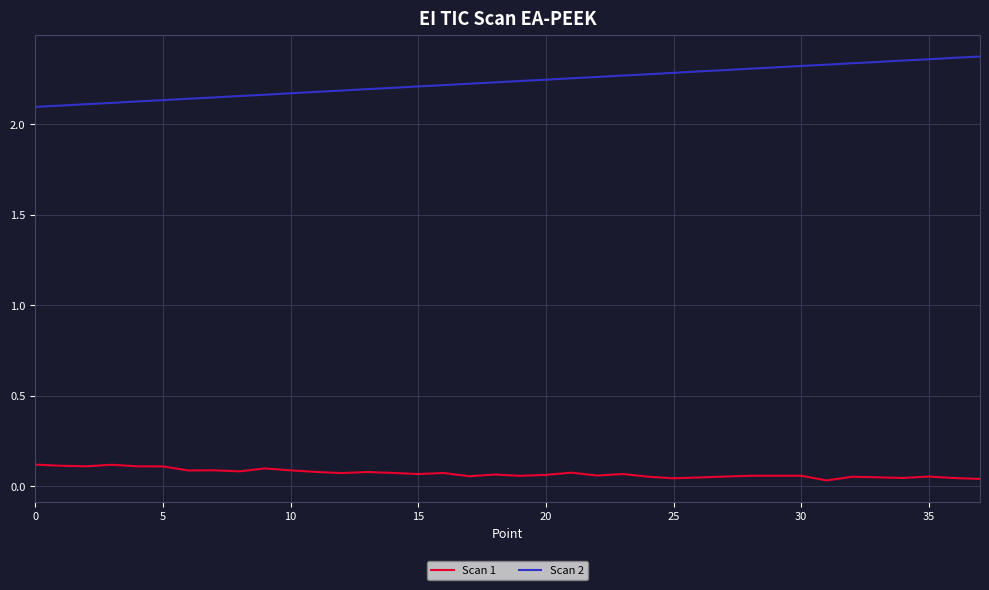

At how many categories does at least one series exceed 0?

38